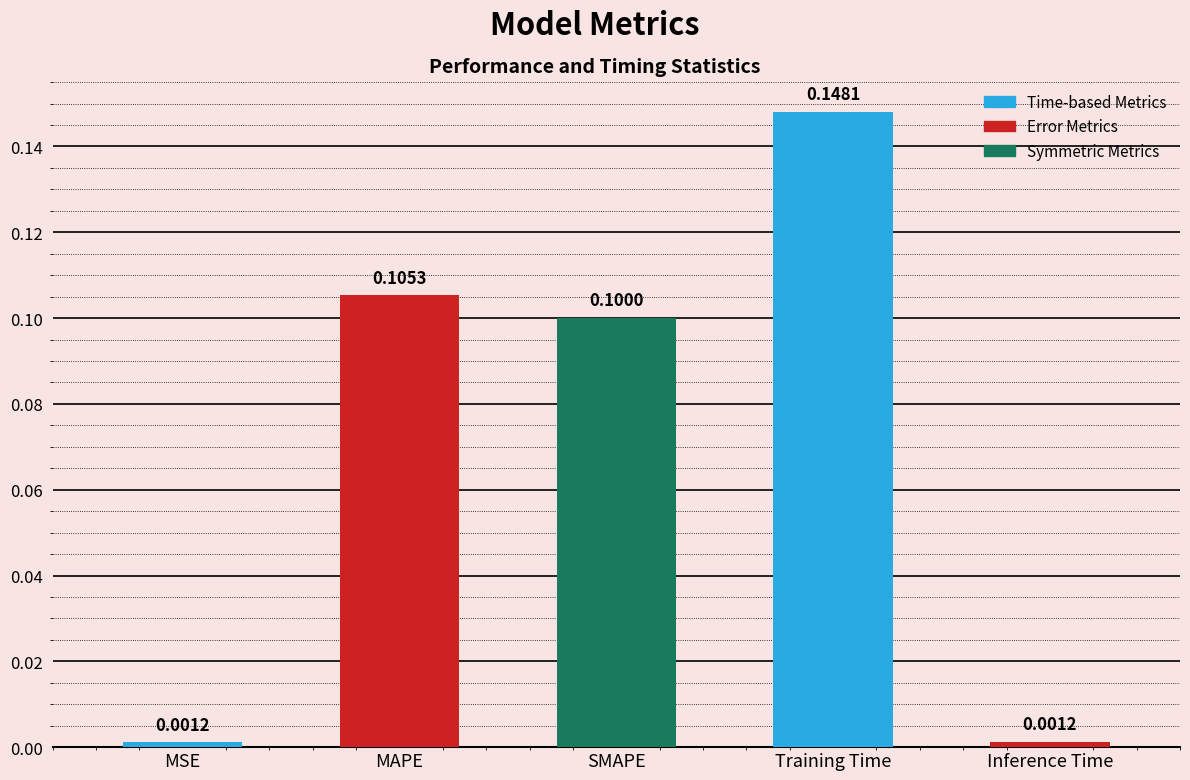

How many categories are shown in the chart?

5